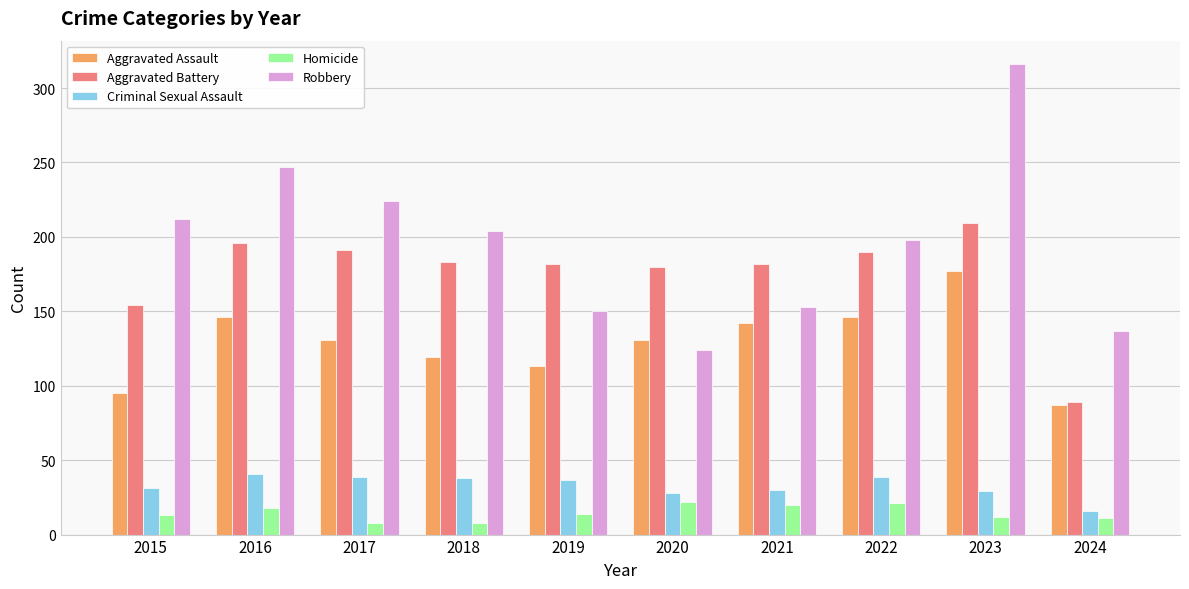

Between 2018 and 2020, which series saw the biggest shift?

Robbery